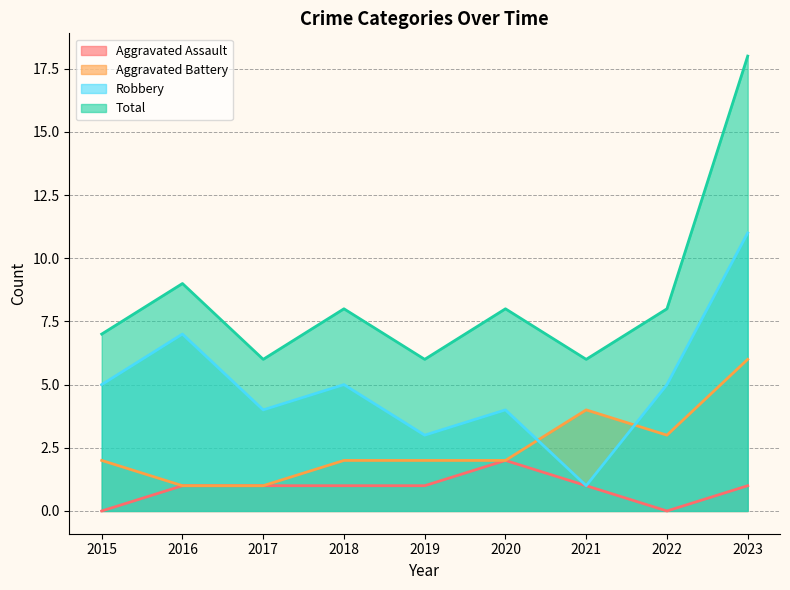

Where is Aggravated Battery nearest to the value 3?

2022